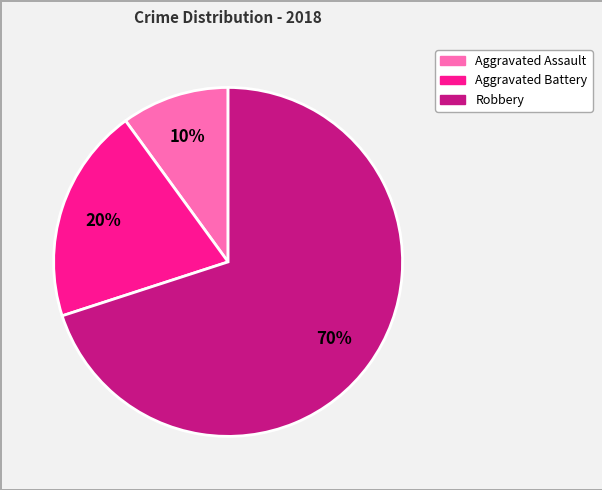

Is there a majority slice in this chart?

Yes